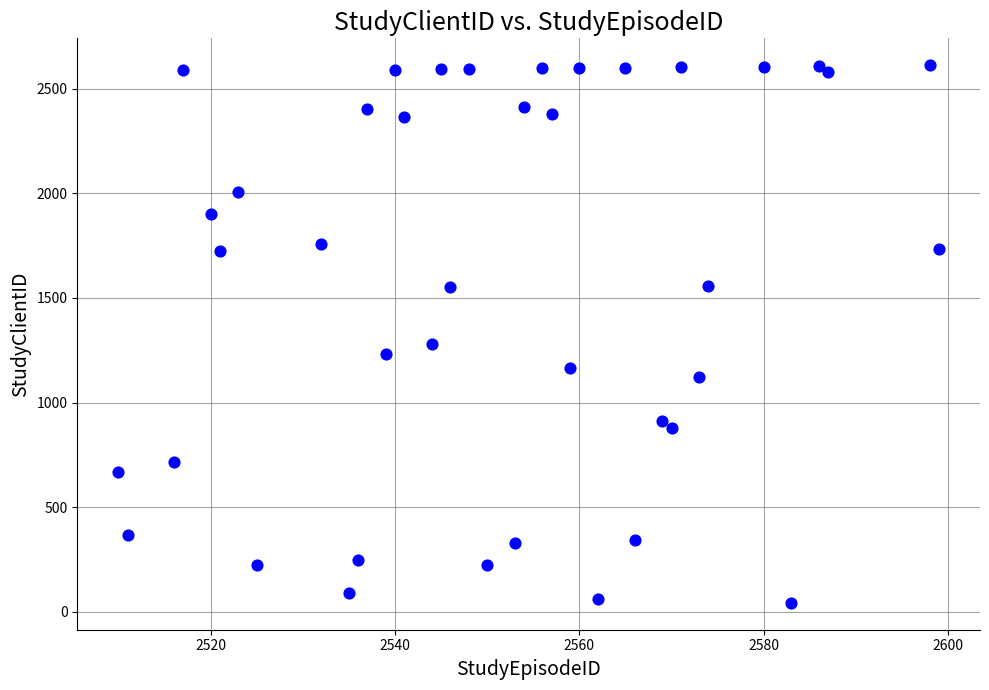

What Y value in the scatter plot is closest to 1327?

1280